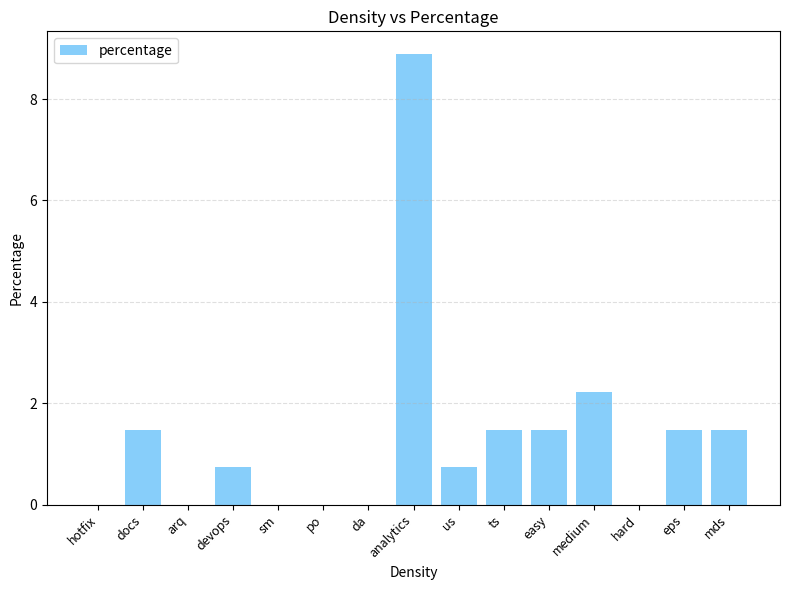

What is the average value?

1.3